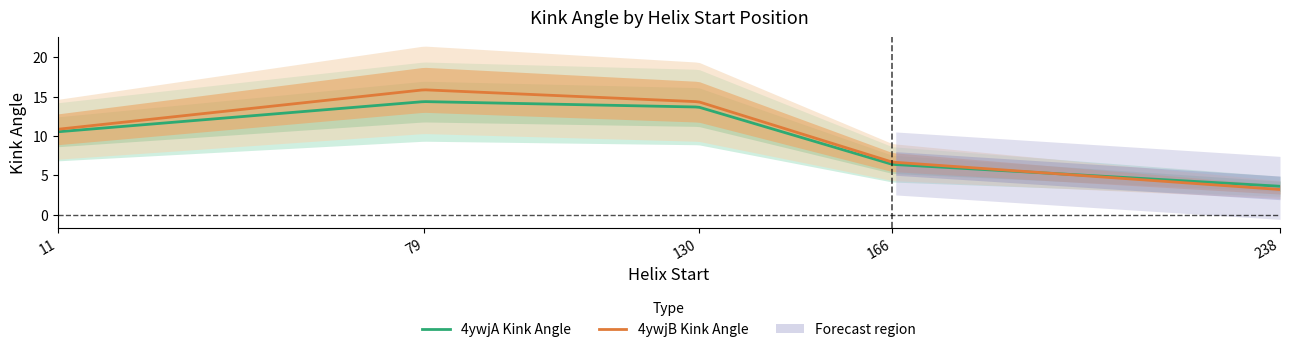

Where is Kink_Angle_B nearest to the value 9?

11